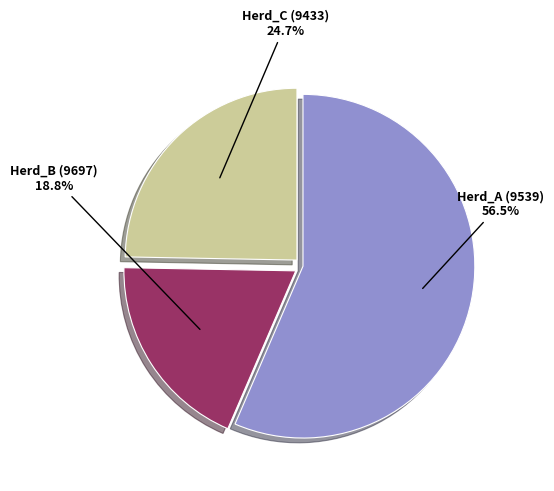

Which has a higher value, Herd_A (9539) or Herd_B (9697)?

Herd_A (9539)